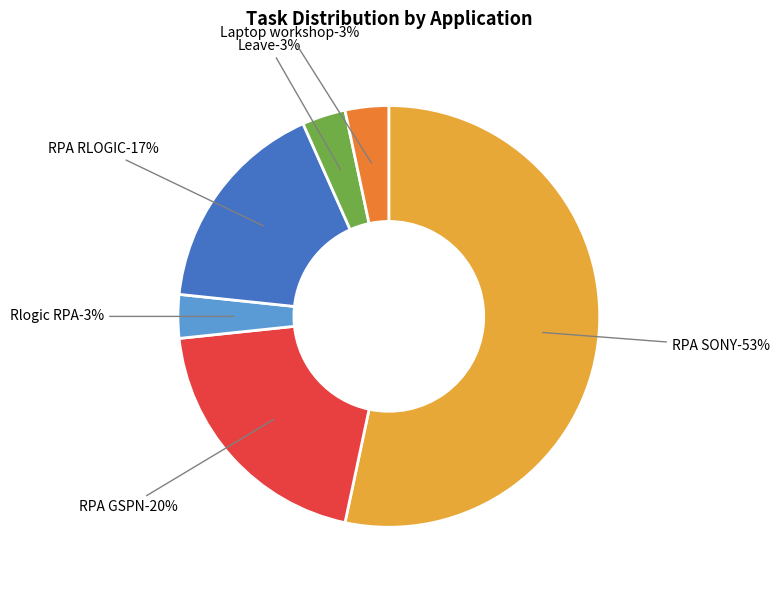

To the nearest percent, what is the average slice percentage?

17%